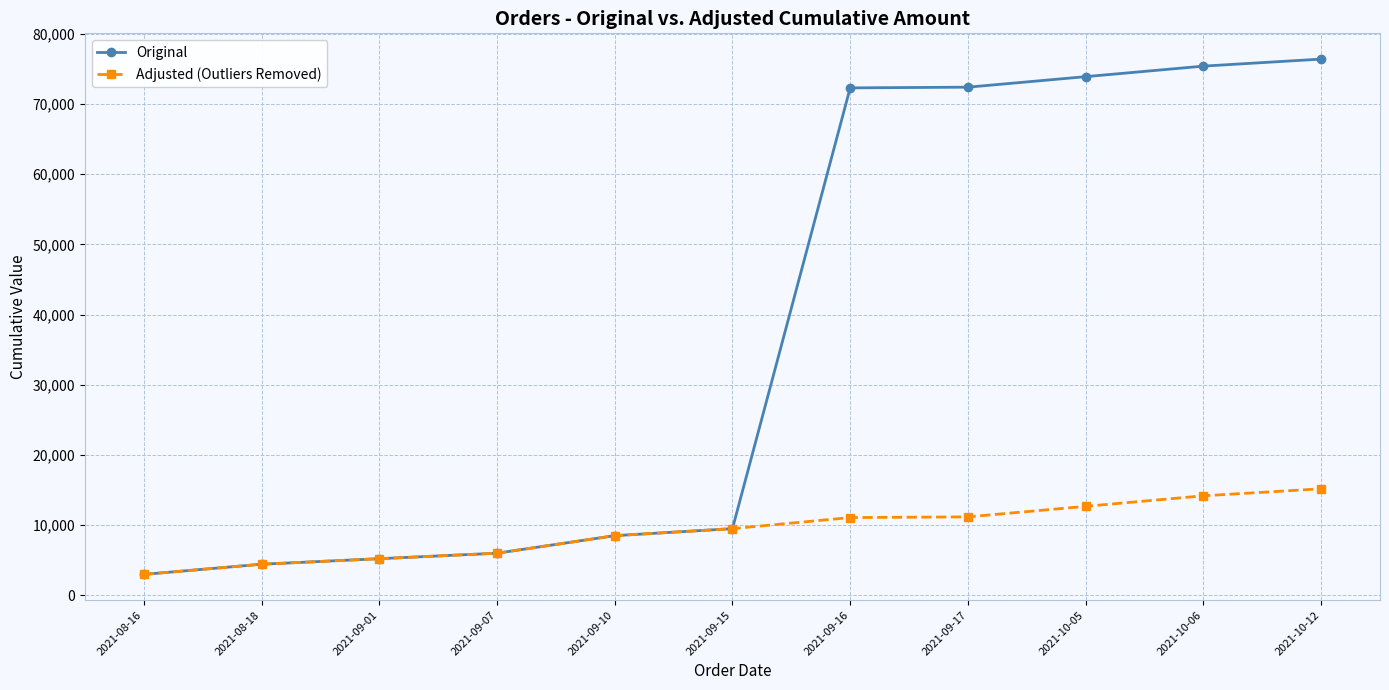

Where is Original nearest to the value 39703?

2021-09-15